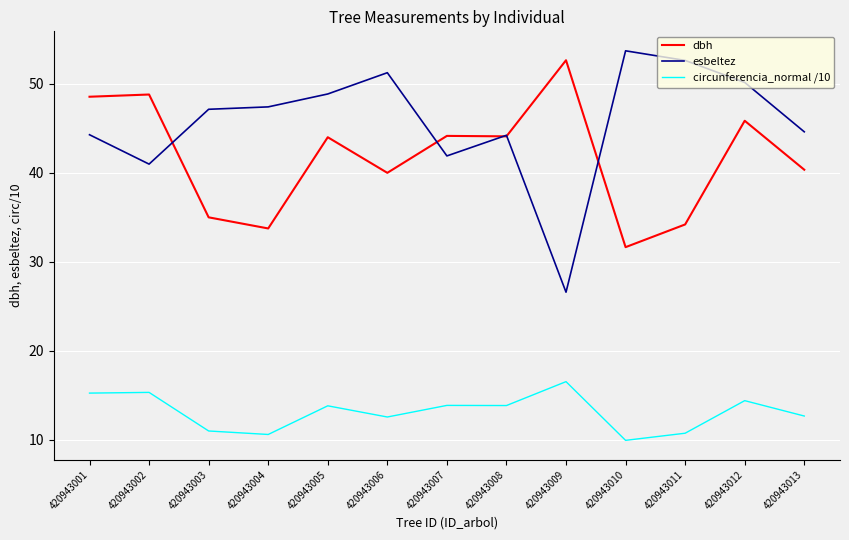

Is this an area chart (filled region under the line)?

No